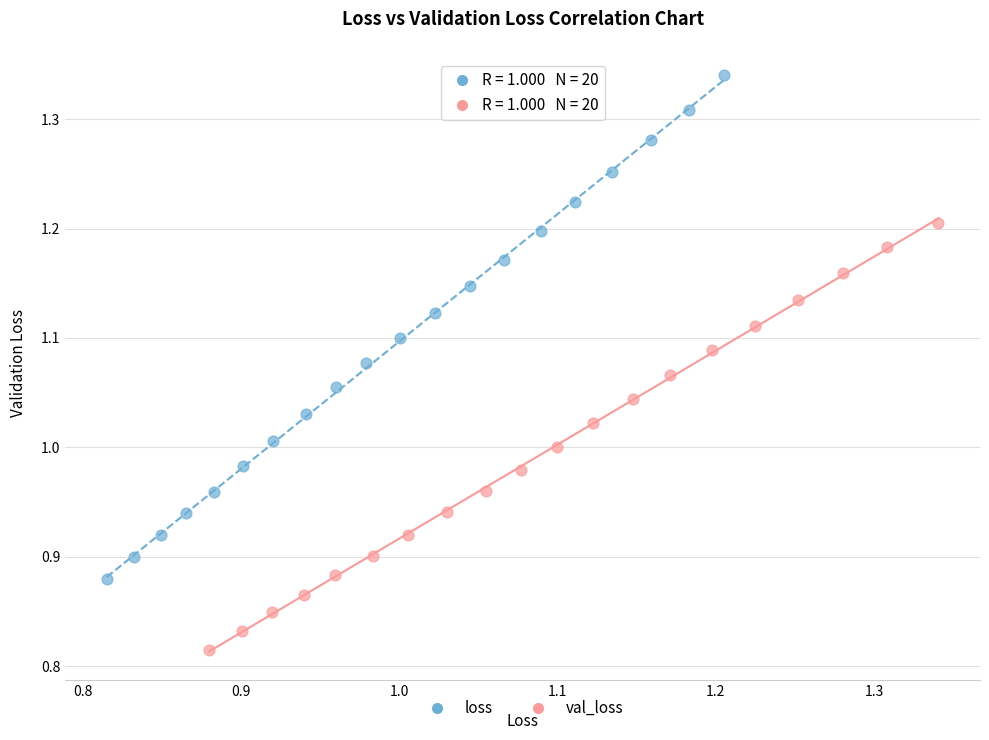

Which series has the largest Y range (max minus min)?

loss